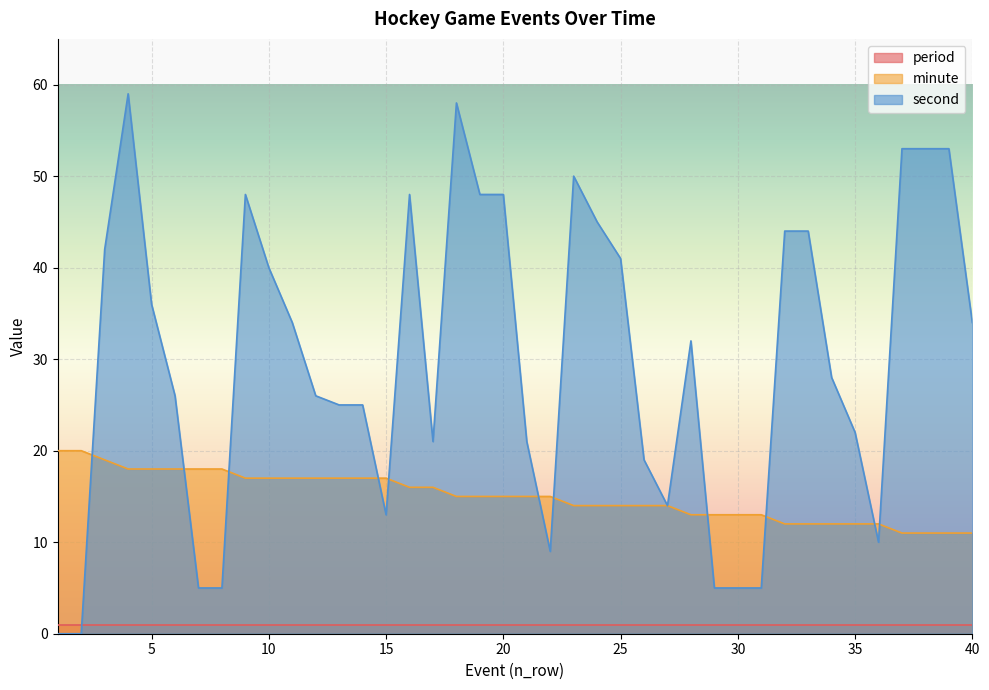

Which has a higher value, 33 or 4?

4